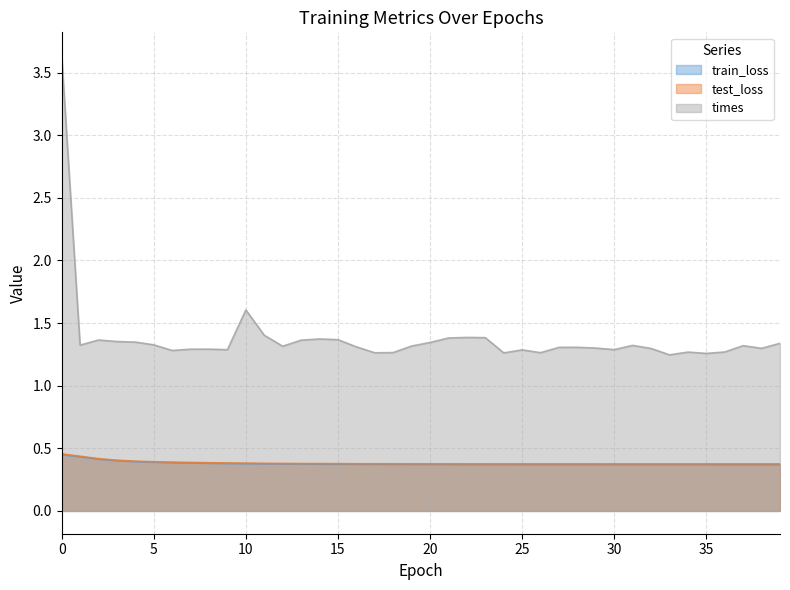

Which series changed the most between 16 and 35?

times